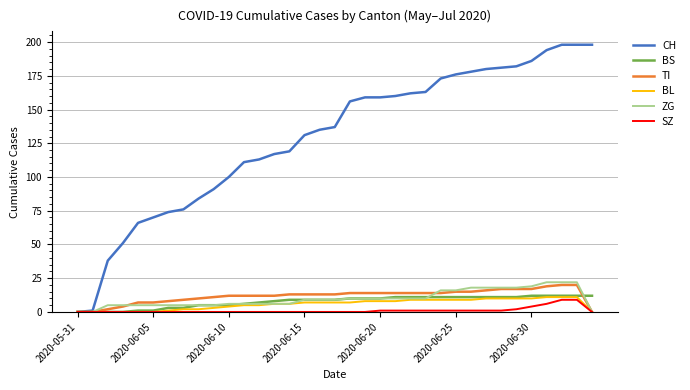

Which series has the widest spread of values?

CH